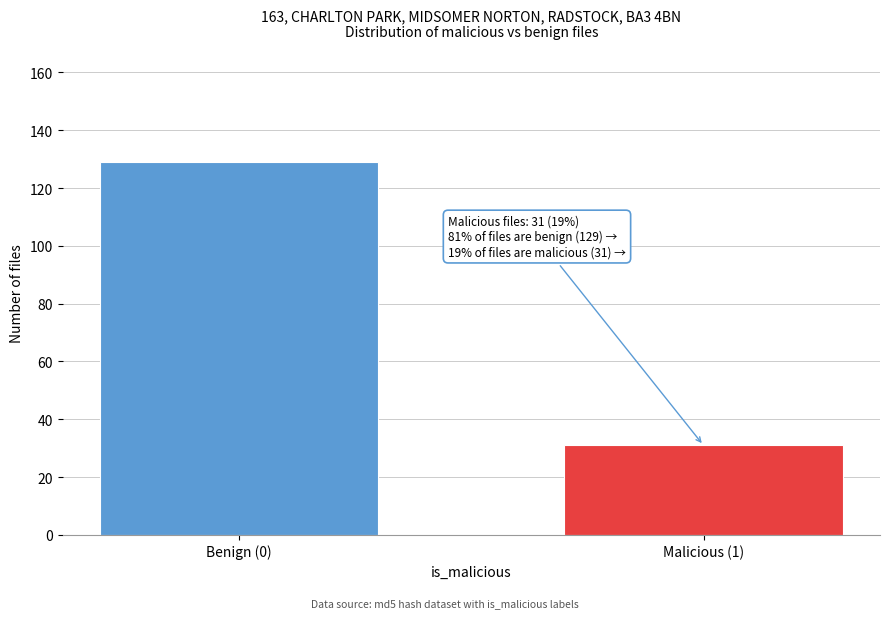

Reading right to left, what are all the values shown in this chart?

31	129